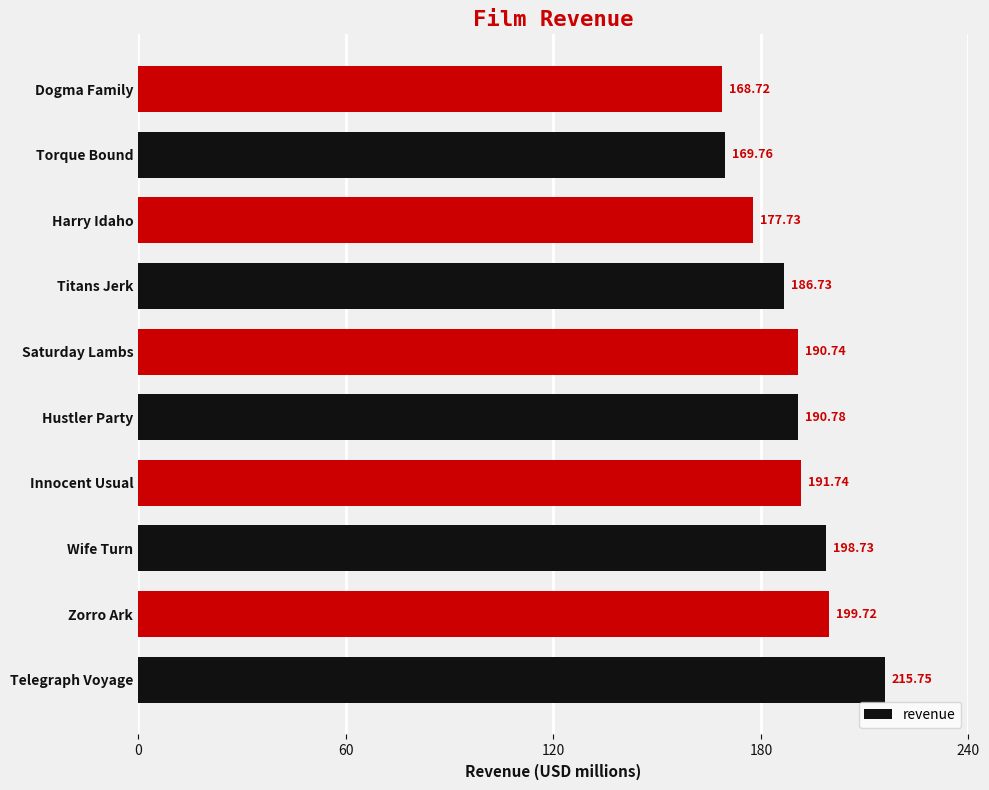

Which label corresponds to the largest value in the chart?

Telegraph Voyage